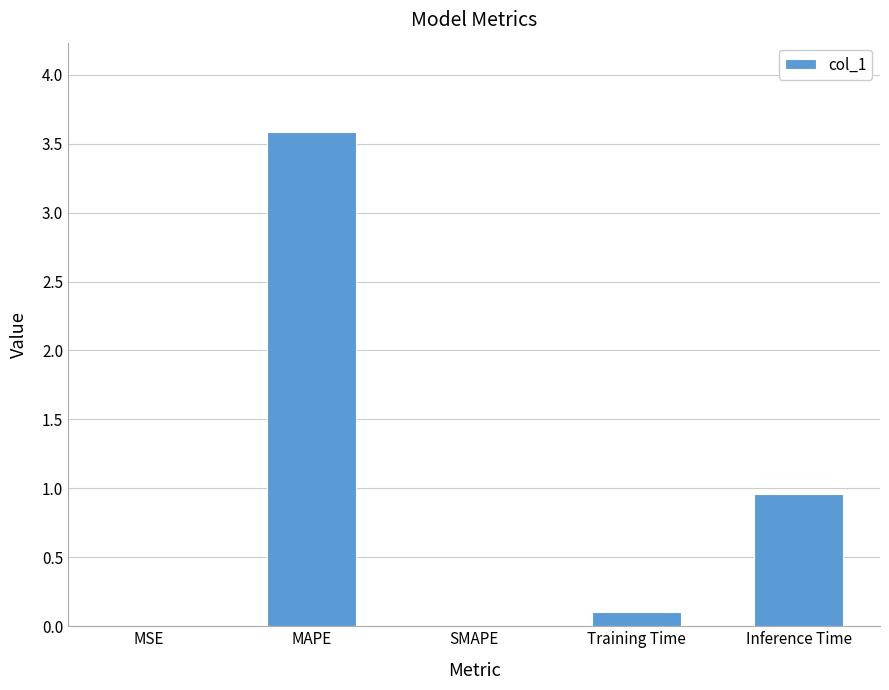

Which has a higher value, Training Time or MSE?

Training Time